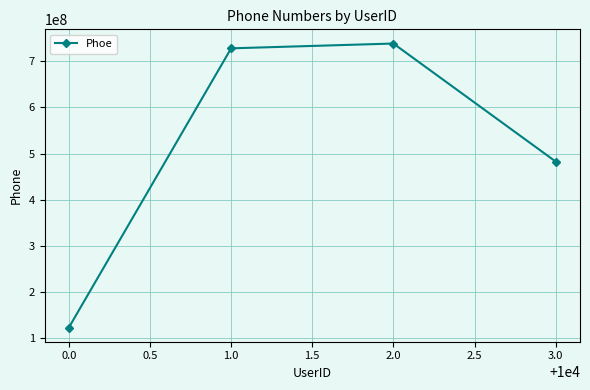

What is the change in value from 0.0 to 2.0?

+614836200